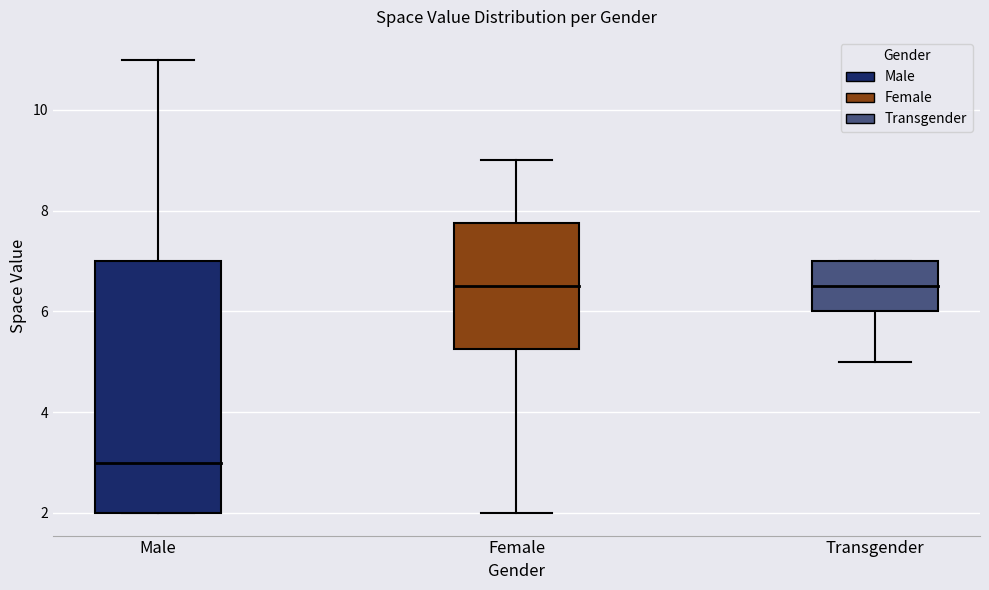

What are all the series names shown in the legend?

Male, Female, Transgender